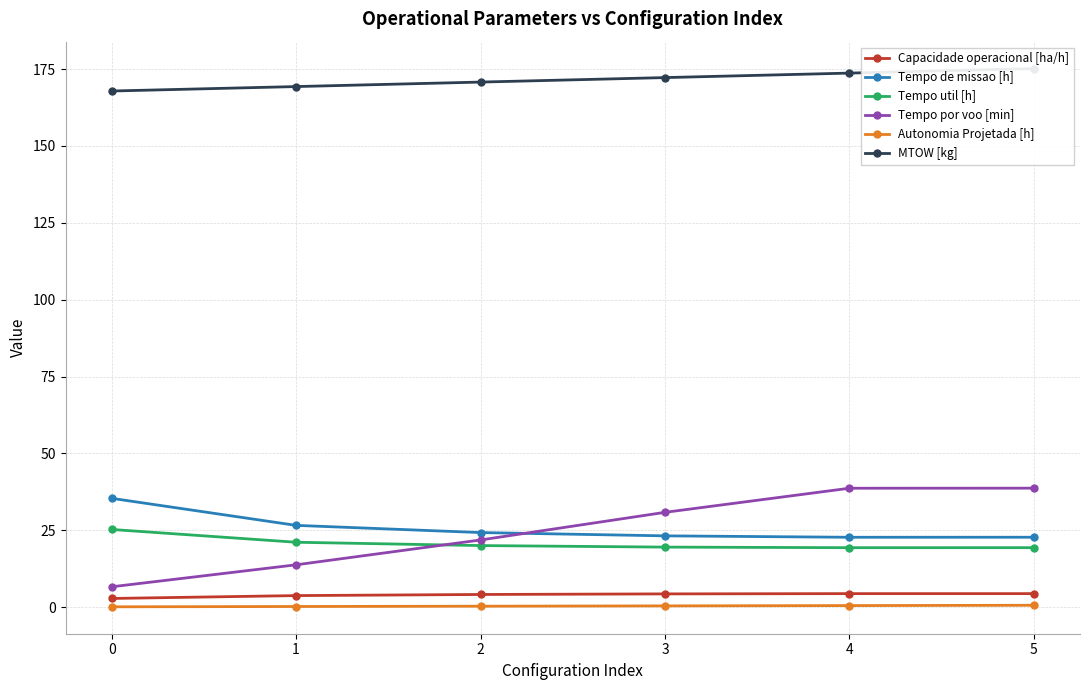

The value of Tempo por voo [min] at 5 is 38.7. True or false?

True